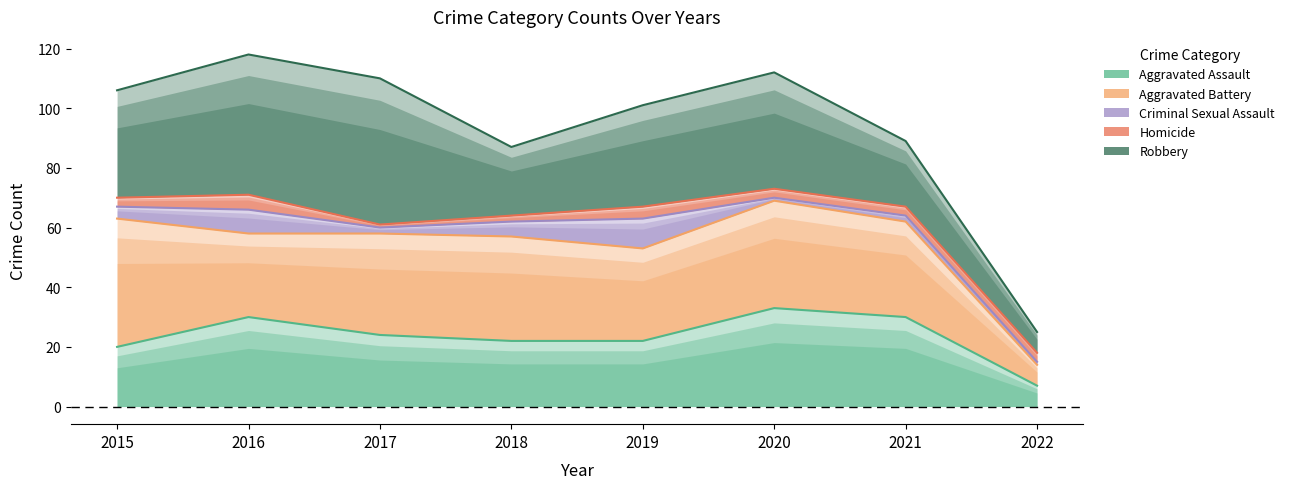

In Robbery, how many points are lower than both neighbors (excluding endpoints)?

1